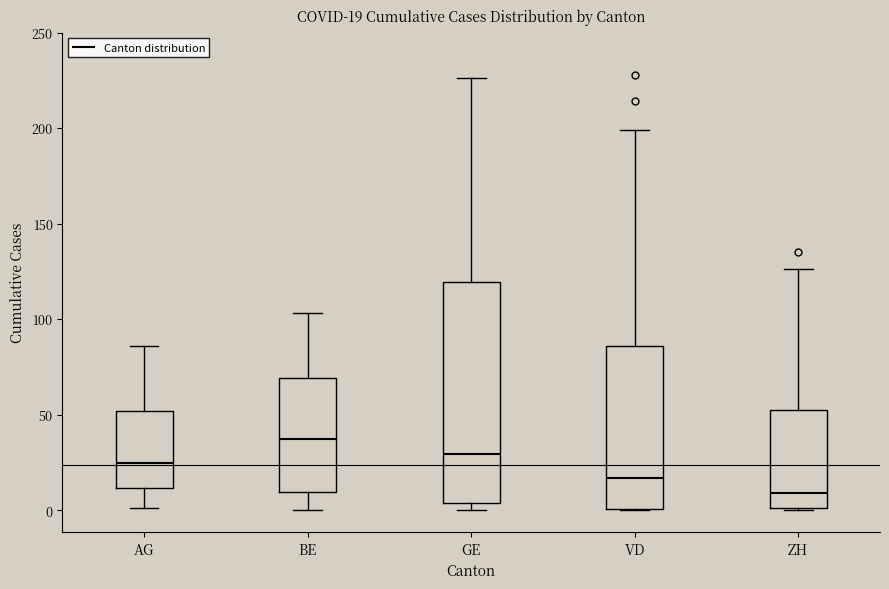

Comparing the boxes themselves (not the whiskers), which one is the tallest?

GE